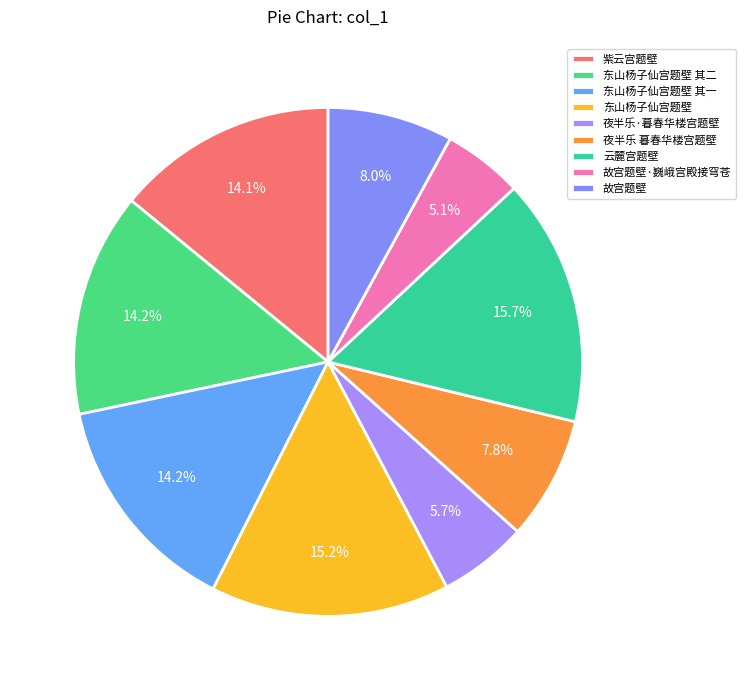

Approximately how many times larger is the value at 故宫题壁 compared to 故宫题壁·巍峨宫殿接穹苍?

1.6